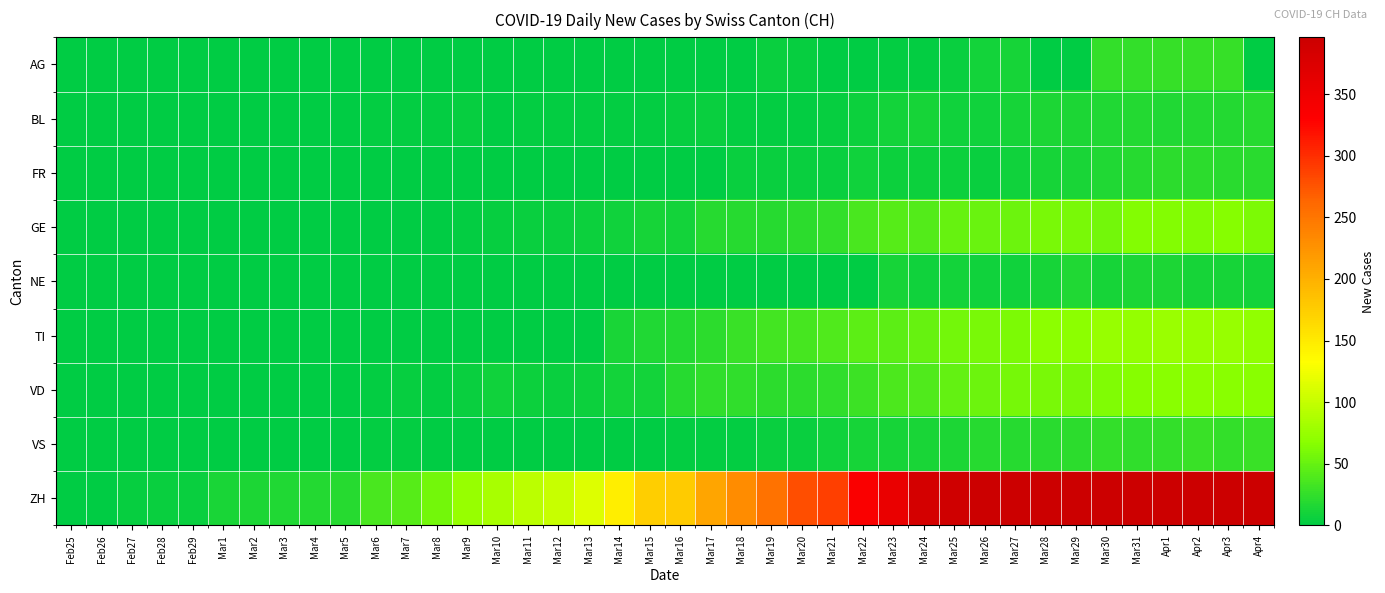

Reading right to left, extract all data points from this chart.

AG: Apr4=0	Apr3=27	Apr2=27	Apr1=27	Mar31=25	Mar30=25	Mar29=0	Mar28=0	Mar27=12	Mar26=10	Mar25=5	Mar24=2	Mar23=3	Mar22=0	Mar21=0	Mar20=4	Mar19=6	Mar18=0	Mar17=0	Mar16=0	Mar15=0	Mar14=0	Mar13=0	Mar12=0	Mar11=0	Mar10=0	Mar9=0	Mar8=0	Mar7=0	Mar6=0	Mar5=0	Mar4=0	Mar3=0	Mar2=0	Mar1=0	Feb29=0	Feb28=0	Feb27=0	Feb26=0	Feb25=0
BL: Apr4=19	Apr3=18	Apr2=18	Apr1=17	Mar31=18	Mar30=17	Mar29=15	Mar28=14	Mar27=11	Mar26=9	Mar25=8	Mar24=11	Mar23=10	Mar22=7	Mar21=4	Mar20=2	Mar19=2	Mar18=2	Mar17=5	Mar16=4	Mar15=2	Mar14=2	Mar13=3	Mar12=3	Mar11=3	Mar10=1	Mar9=4	Mar8=2	Mar7=2	Mar6=2	Mar5=0	Mar4=0	Mar3=0	Mar2=0	Mar1=0	Feb29=0	Feb28=0	Feb27=0	Feb26=0	Feb25=0
FR: Apr4=21	Apr3=21	Apr2=23	Apr1=23	Mar31=20	Mar30=16	Mar29=13	Mar28=12	Mar27=8	Mar26=5	Mar25=7	Mar24=7	Mar23=7	Mar22=8	Mar21=6	Mar20=6	Mar19=5	Mar18=5	Mar17=0	Mar16=0	Mar15=0	Mar14=0	Mar13=0	Mar12=0	Mar11=0	Mar10=0	Mar9=0	Mar8=0	Mar7=0	Mar6=0	Mar5=0	Mar4=0	Mar3=0	Mar2=0	Mar1=0	Feb29=0	Feb28=0	Feb27=0	Feb26=0	Feb25=0
GE: Apr4=61	Apr3=65	Apr2=62	Apr1=64	Mar31=64	Mar30=57	Mar29=59	Mar28=59	Mar27=54	Mar26=52	Mar25=50	Mar24=41	Mar23=43	Mar22=36	Mar21=25	Mar20=22	Mar19=19	Mar18=20	Mar17=19	Mar16=10	Mar15=12	Mar14=8	Mar13=7	Mar12=6	Mar11=6	Mar10=4	Mar9=3	Mar8=0	Mar7=0	Mar6=0	Mar5=0	Mar4=0	Mar3=0	Mar2=0	Mar1=0	Feb29=0	Feb28=0	Feb27=0	Feb26=0	Feb25=0
NE: Apr4=10	Apr3=11	Apr2=12	Apr1=14	Mar31=14	Mar30=12	Mar29=16	Mar28=11	Mar27=9	Mar26=9	Mar25=10	Mar24=8	Mar23=11	Mar22=0	Mar21=0	Mar20=0	Mar19=0	Mar18=0	Mar17=0	Mar16=0	Mar15=0	Mar14=0	Mar13=0	Mar12=0	Mar11=0	Mar10=0	Mar9=0	Mar8=0	Mar7=0	Mar6=0	Mar5=0	Mar4=0	Mar3=0	Mar2=0	Mar1=0	Feb29=0	Feb28=0	Feb27=0	Feb26=0	Feb25=0
TI: Apr4=72	Apr3=75	Apr2=75	Apr1=76	Mar31=74	Mar30=75	Mar29=69	Mar28=69	Mar27=61	Mar26=60	Mar25=57	Mar24=50	Mar23=45	Mar22=46	Mar21=40	Mar20=35	Mar19=33	Mar18=29	Mar17=23	Mar16=18	Mar15=16	Mar14=13	Mar13=0	Mar12=0	Mar11=0	Mar10=0	Mar9=0	Mar8=0	Mar7=0	Mar6=0	Mar5=0	Mar4=0	Mar3=0	Mar2=0	Mar1=0	Feb29=0	Feb28=0	Feb27=0	Feb26=0	Feb25=0
VD: Apr4=67	Apr3=67	Apr2=69	Apr1=68	Mar31=65	Mar30=62	Mar29=60	Mar28=59	Mar27=58	Mar26=54	Mar25=49	Mar24=39	Mar23=38	Mar22=30	Mar21=24	Mar20=23	Mar19=23	Mar18=24	Mar17=24	Mar16=20	Mar15=10	Mar14=10	Mar13=7	Mar12=6	Mar11=7	Mar10=8	Mar9=5	Mar8=3	Mar7=4	Mar6=2	Mar5=1	Mar4=1	Mar3=0	Mar2=0	Mar1=0	Feb29=0	Feb28=0	Feb27=0	Feb26=0	Feb25=0
VS: Apr4=28	Apr3=26	Apr2=28	Apr1=26	Mar31=24	Mar30=25	Mar29=22	Mar28=21	Mar27=20	Mar26=19	Mar25=15	Mar24=13	Mar23=12	Mar22=11	Mar21=8	Mar20=6	Mar19=5	Mar18=2	Mar17=2	Mar16=2	Mar15=1	Mar14=1	Mar13=1	Mar12=1	Mar11=1	Mar10=1	Mar9=1	Mar8=1	Mar7=2	Mar6=2	Mar5=1	Mar4=1	Mar3=1	Mar2=1	Mar1=1	Feb29=1	Feb28=1	Feb27=0	Feb26=0	Feb25=0
ZH: Apr4=396	Apr3=396	Apr2=396	Apr1=396	Mar31=396	Mar30=396	Mar29=396	Mar28=396	Mar27=396	Mar26=396	Mar25=390	Mar24=384	Mar23=357	Mar22=335	Mar21=289	Mar20=279	Mar19=253	Mar18=232	Mar17=209	Mar16=177	Mar15=174	Mar14=146	Mar13=114	Mar12=101	Mar11=95	Mar10=84	Mar9=75	Mar8=56	Mar7=43	Mar6=36	Mar5=20	Mar4=18	Mar3=17	Mar2=14	Mar1=13	Feb29=6	Feb28=6	Feb27=4	Feb26=1	Feb25=0